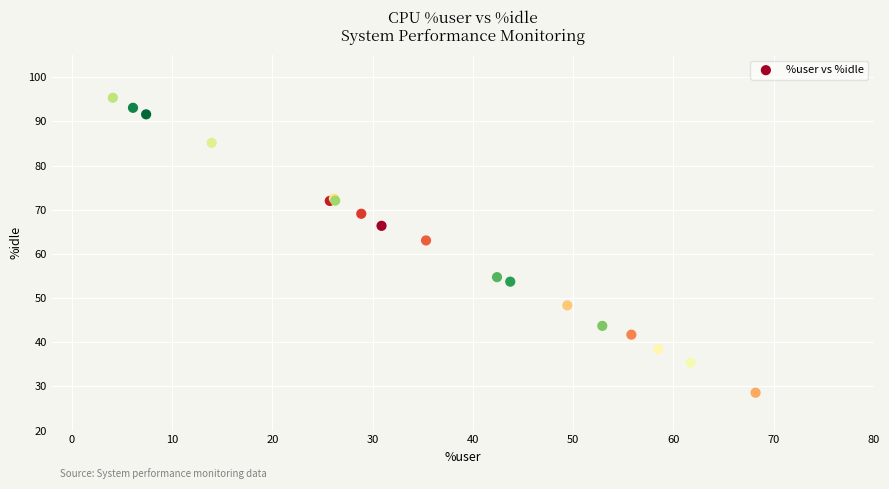

What Y value in the scatter plot is closest to 61?

63.0